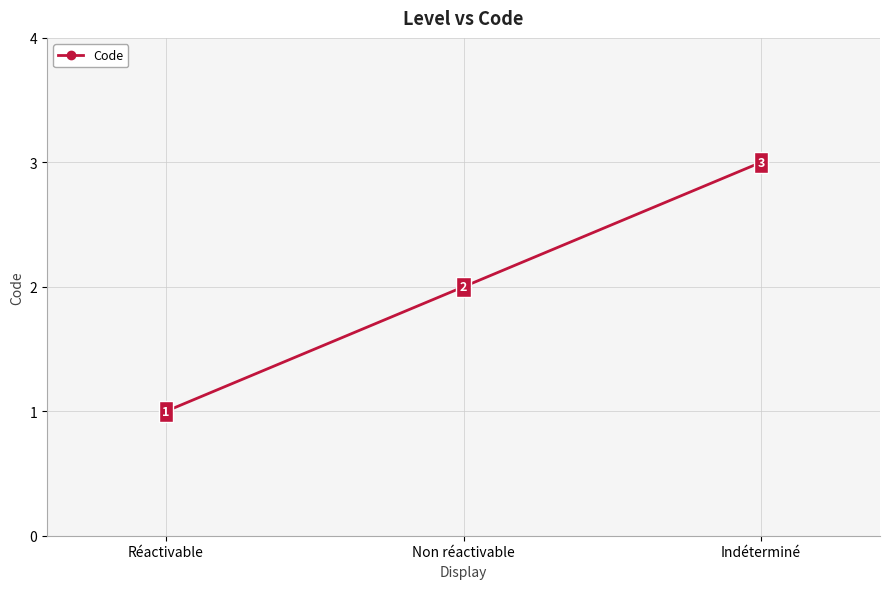

Reading left to right, what are all the values shown in this chart?

Réactivable=1	Non réactivable=2	Indéterminé=3